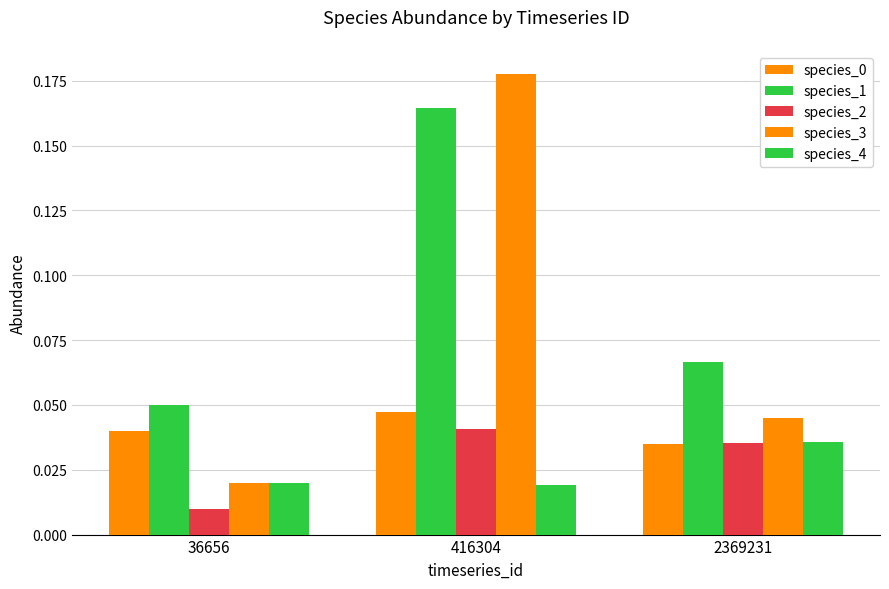

At how many categories does at least one series exceed 0?

3